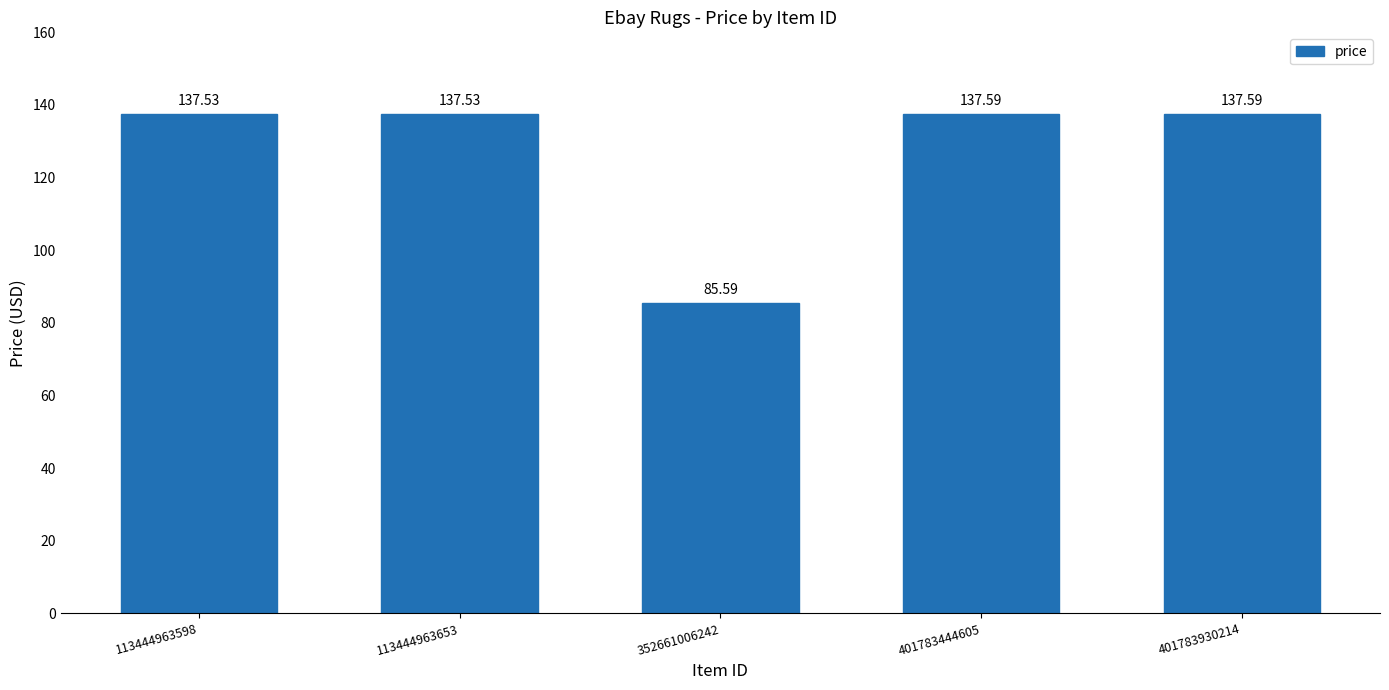

What value does the data have at 401783930214?

137.6